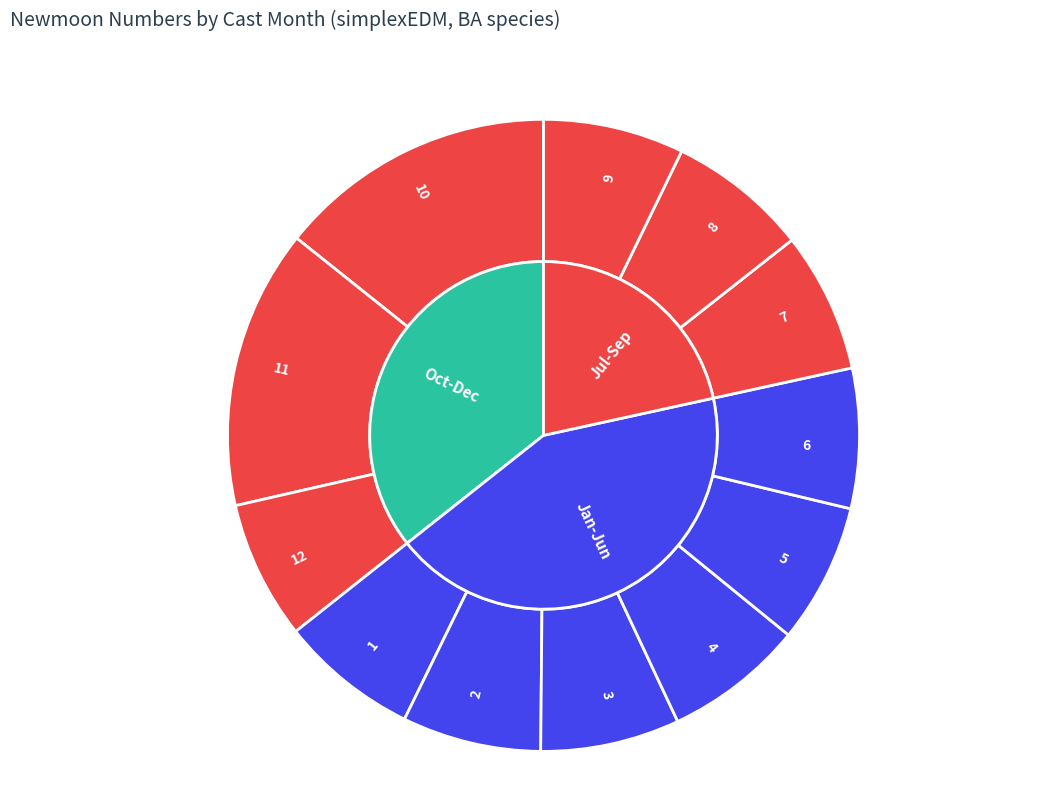

What percentage do 3 and 9 together represent?

14.3%